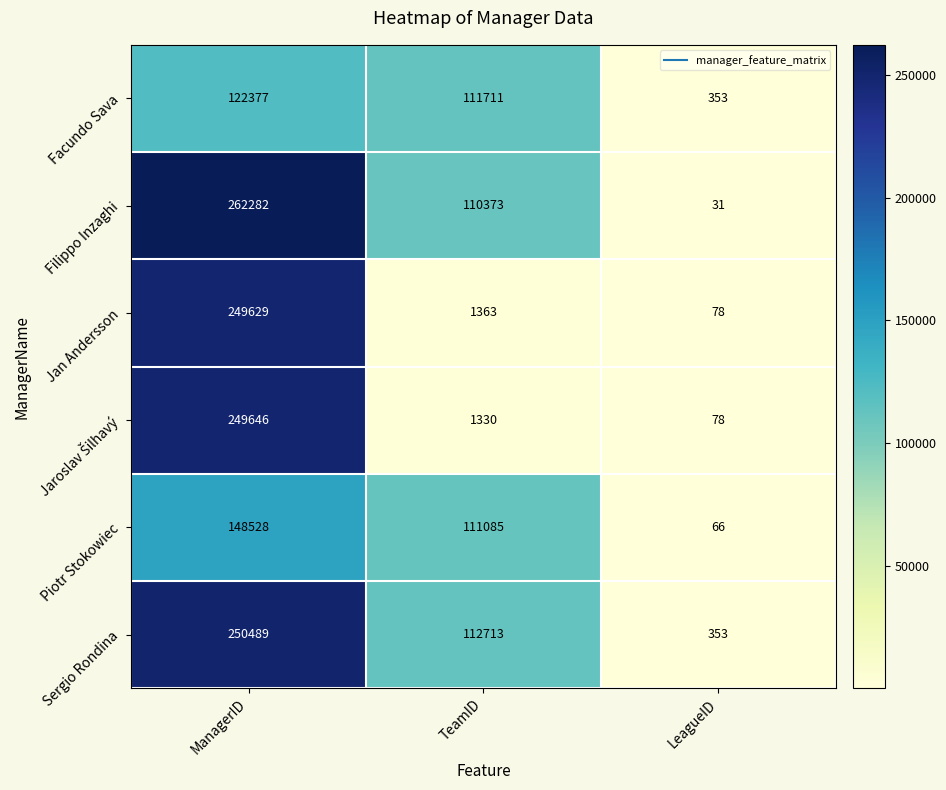

What is the maximum value shown in the chart?

262282